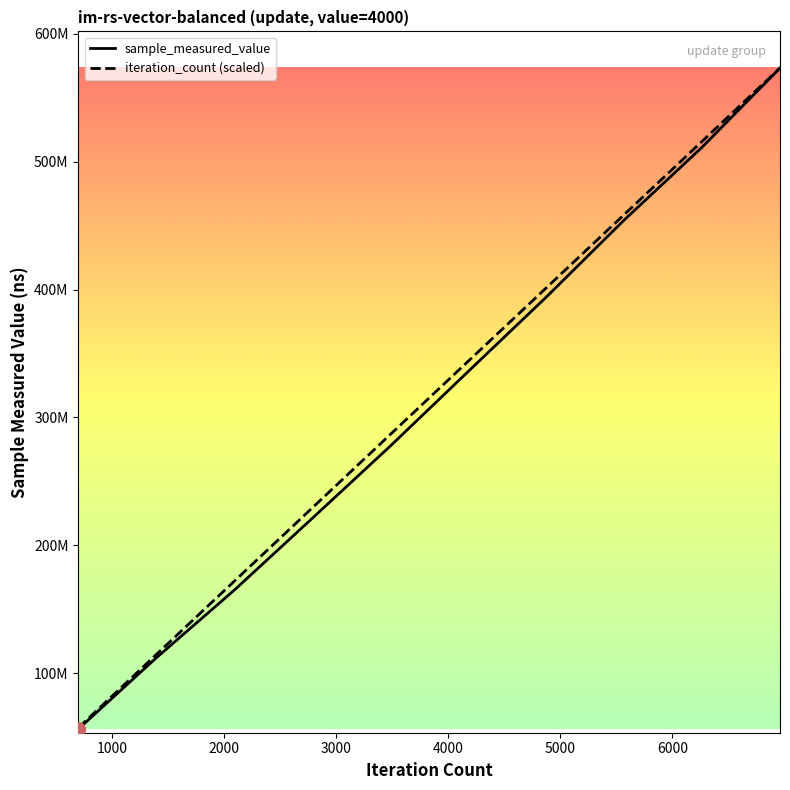

Is this an area chart (filled region under the line)?

No